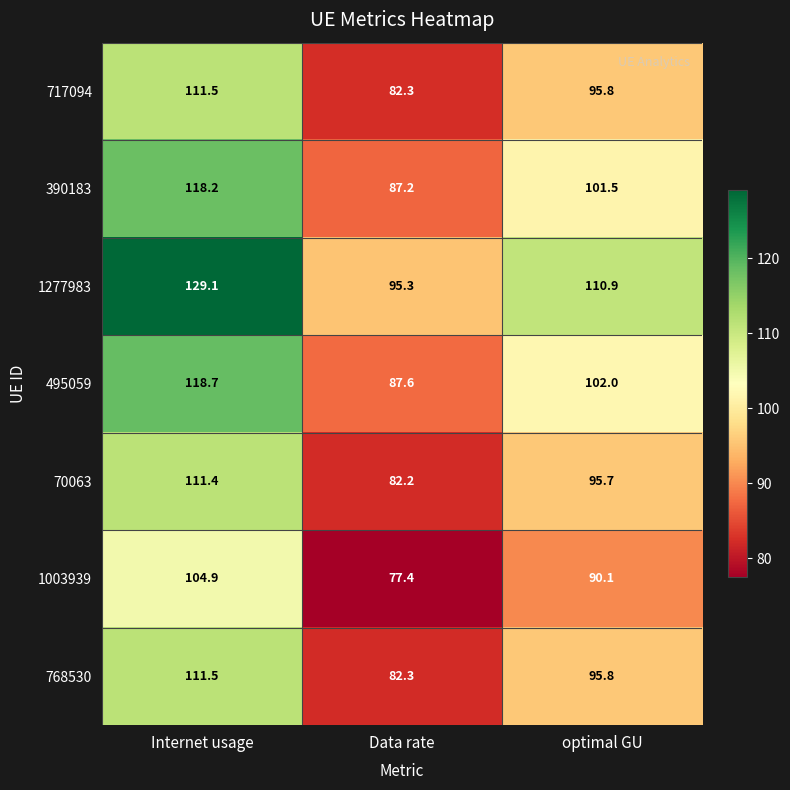

At which category is the sum across all series the highest?

Internet usage